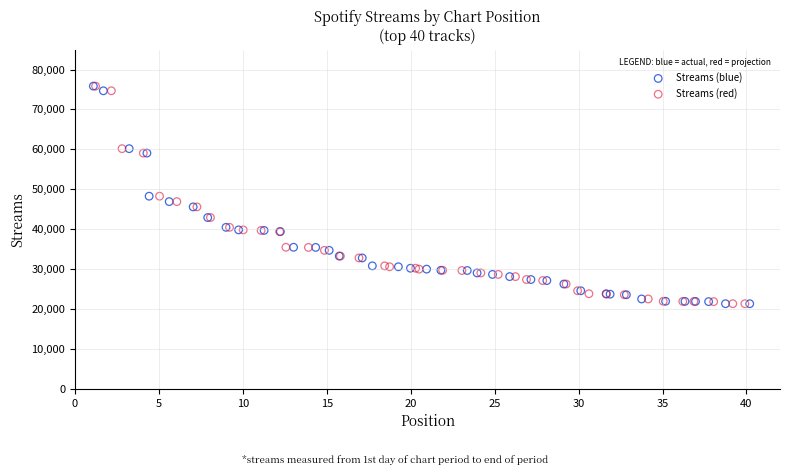

What are all the series names shown in the legend?

Streams (blue), Streams (red)